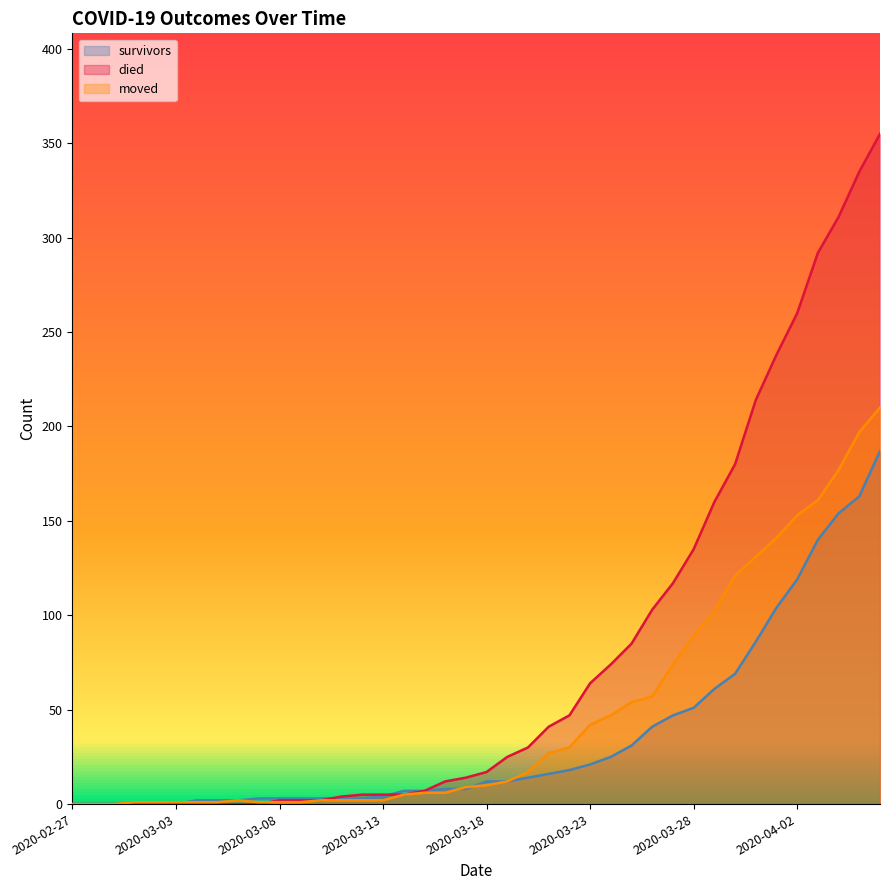

At which label does survivors reach its peak?

2020-04-06